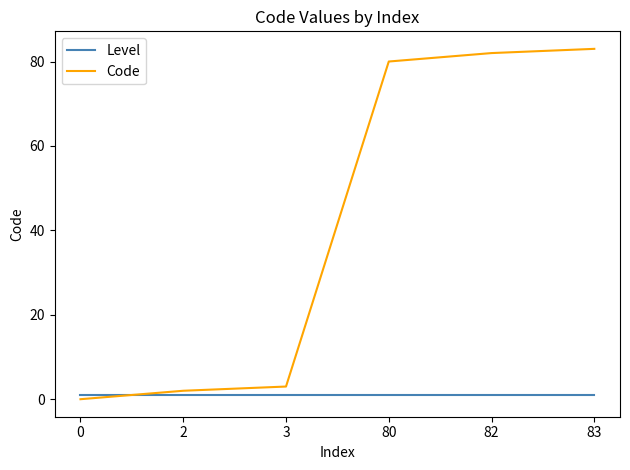

Read the Level value at 3.

1